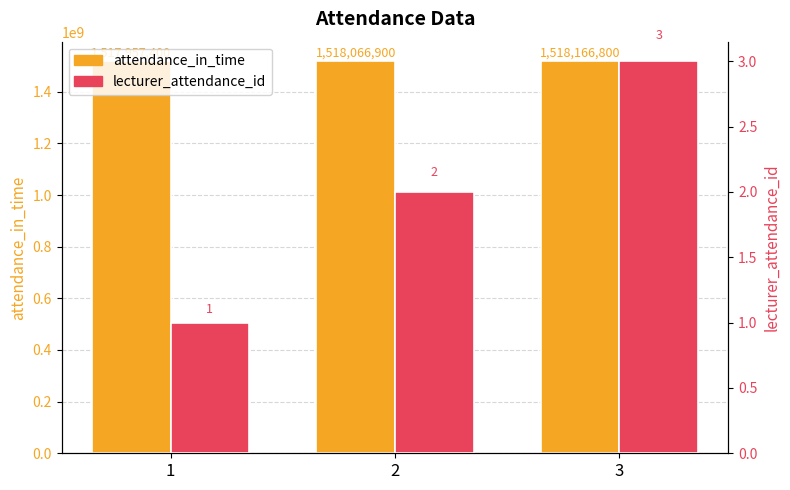

At which label is attendance_in_time closest to 1518062100?

2